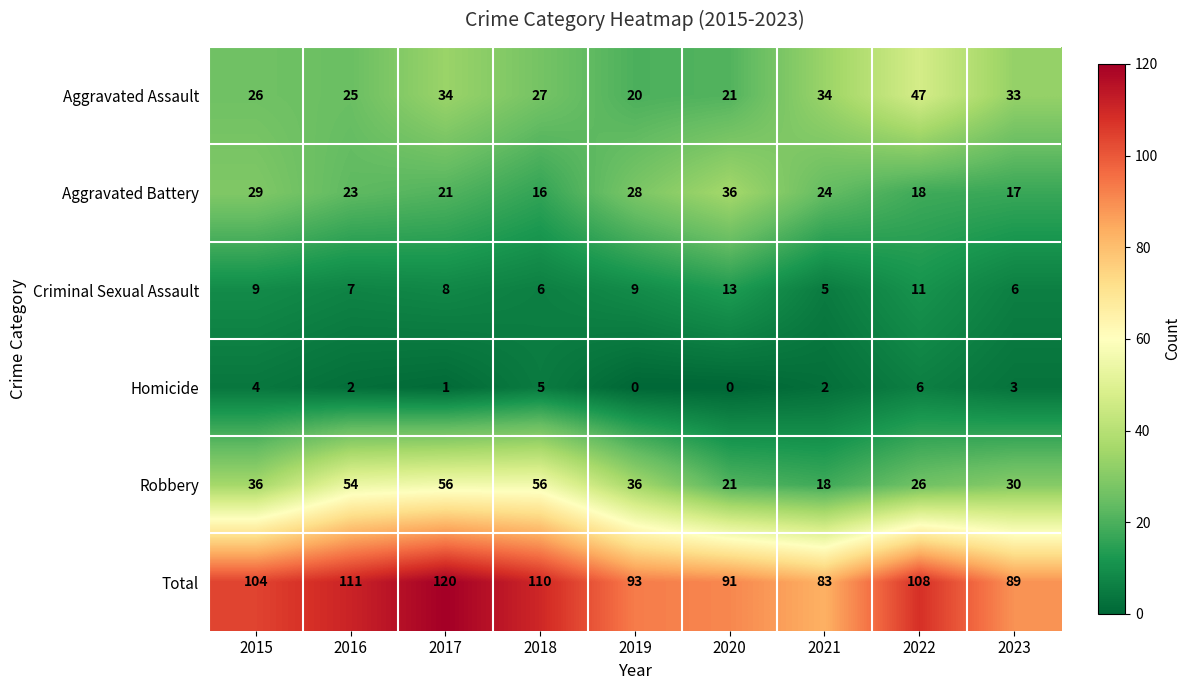

Rank the series at 2018 from lowest to highest value.

Homicide, Criminal Sexual Assault, Aggravated Battery, Aggravated Assault, Robbery, Total